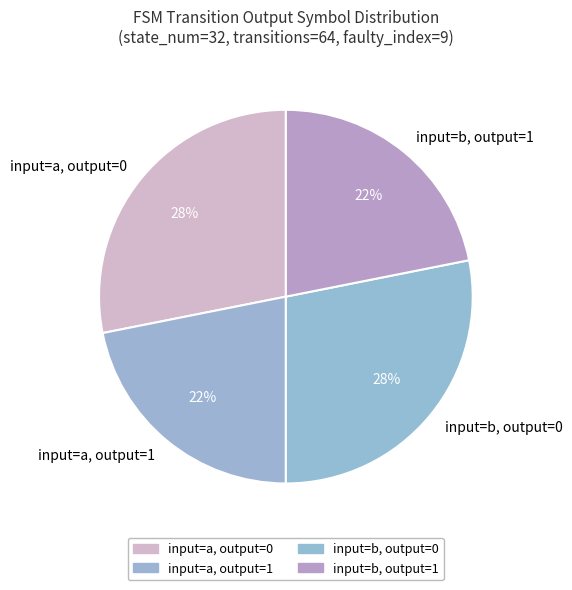

How many slices are in this pie chart?

4